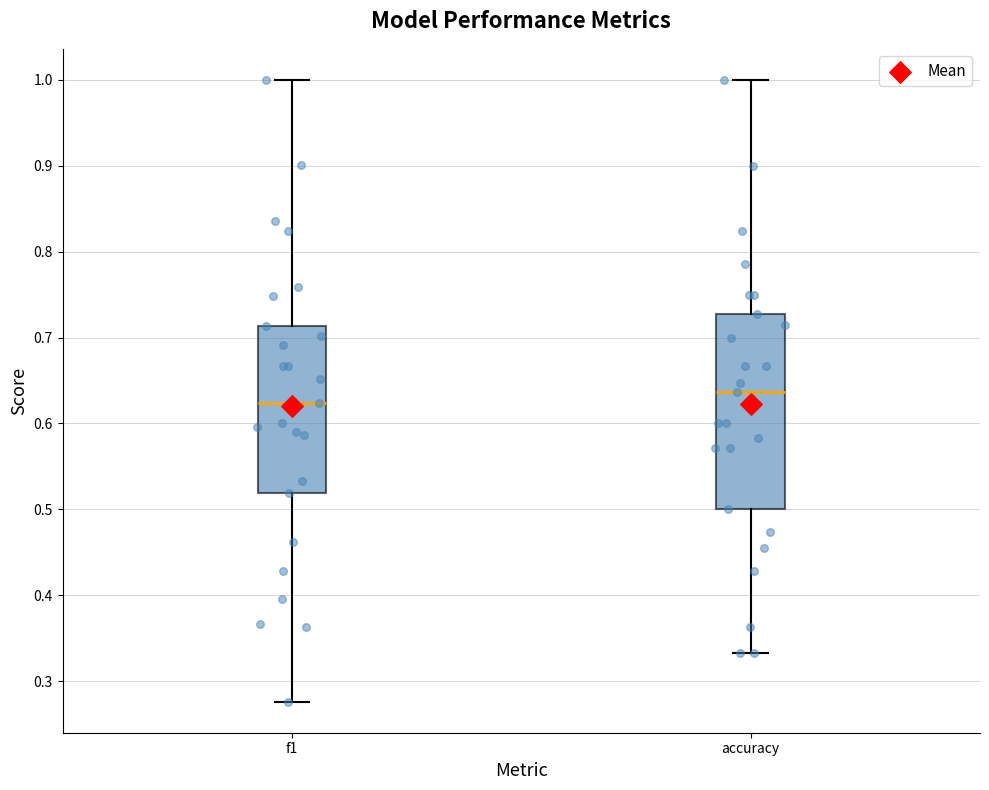

Reading left to right, transcribe this box plot: for each box, give where its median line is, the range the box spans, and where its two whiskers end, as read against the y-axis. The values are not printed on the chart, so give them approximately, as read against the axis.

f1: median 0.62, box 0.52 to 0.71, whiskers 0.28 to 1.00
accuracy: median 0.64, box 0.50 to 0.73, whiskers 0.33 to 1.00